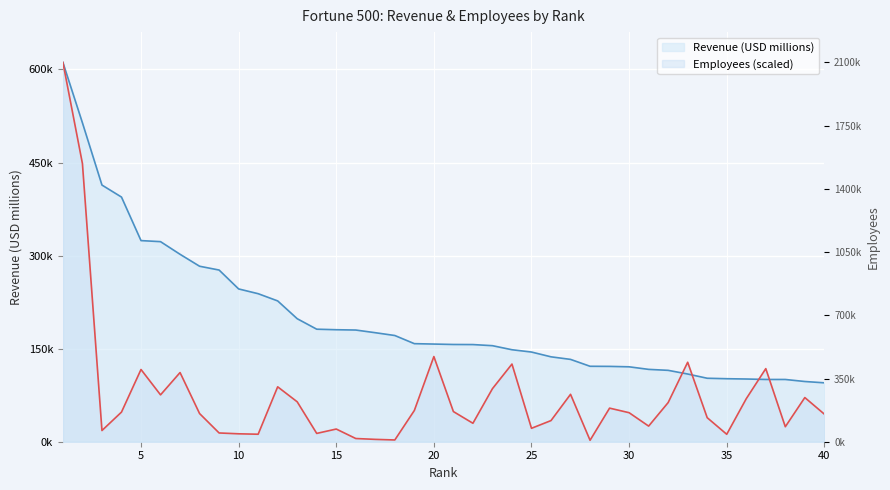

At which label does Employees first exceed 47738?

1